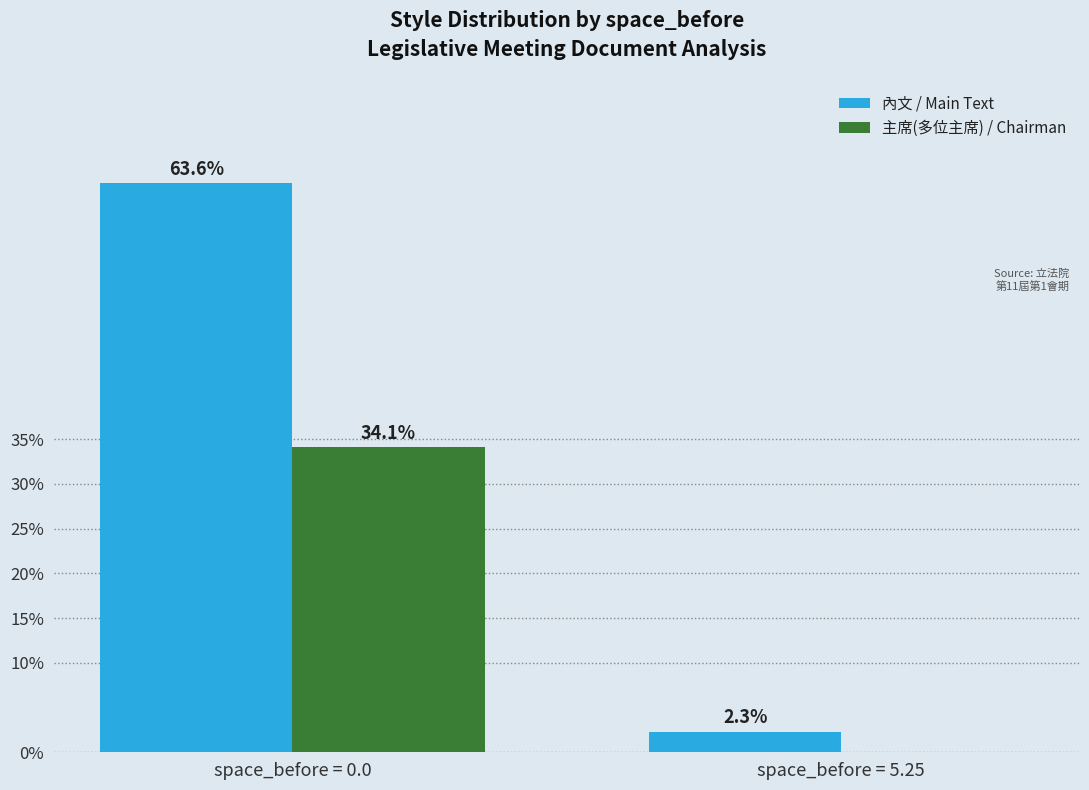

At which category is the sum across all series the highest?

space_before = 0.0